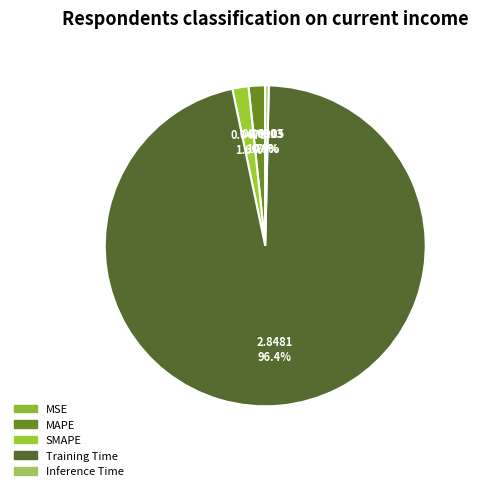

How many segments does this pie chart have?

5